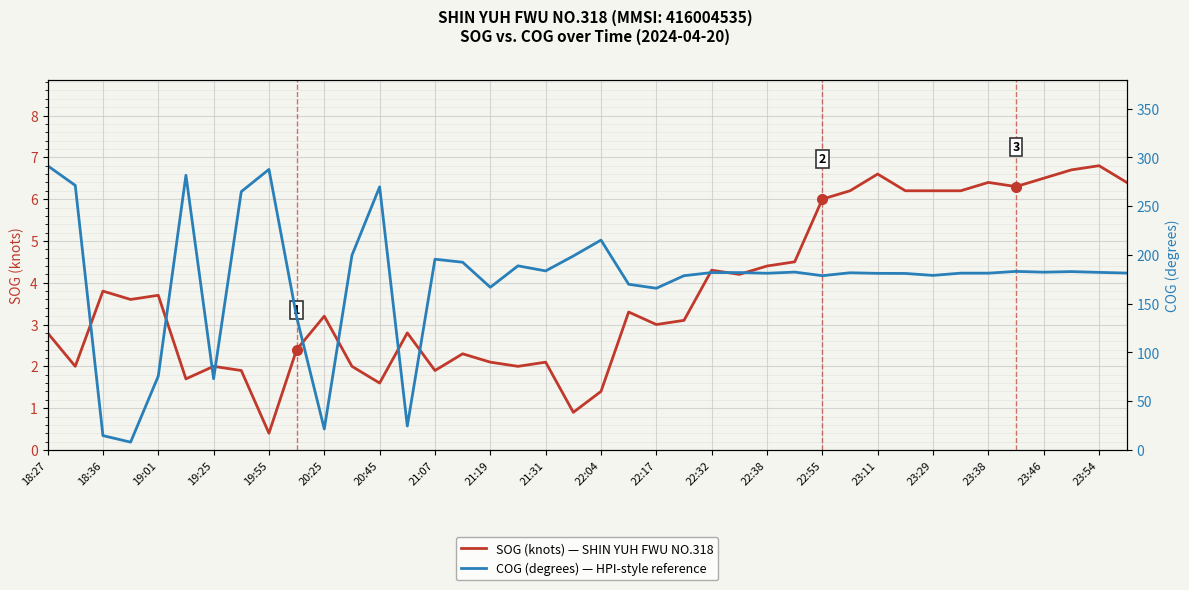

True or false: SOG (knots) — SHIN YUH FWU NO.318 has a value of 6.2 at 23:29.

True